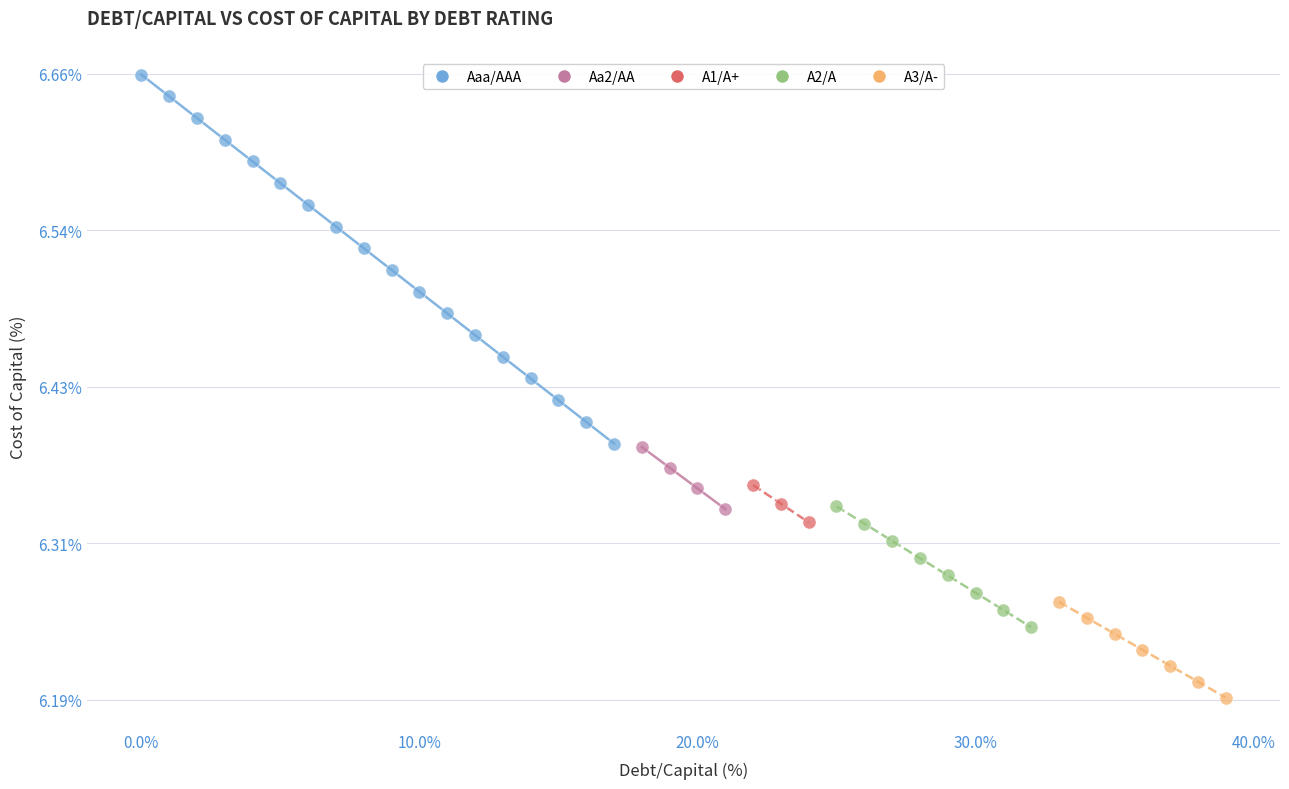

Which series contains the highest Y value?

Aaa/AAA